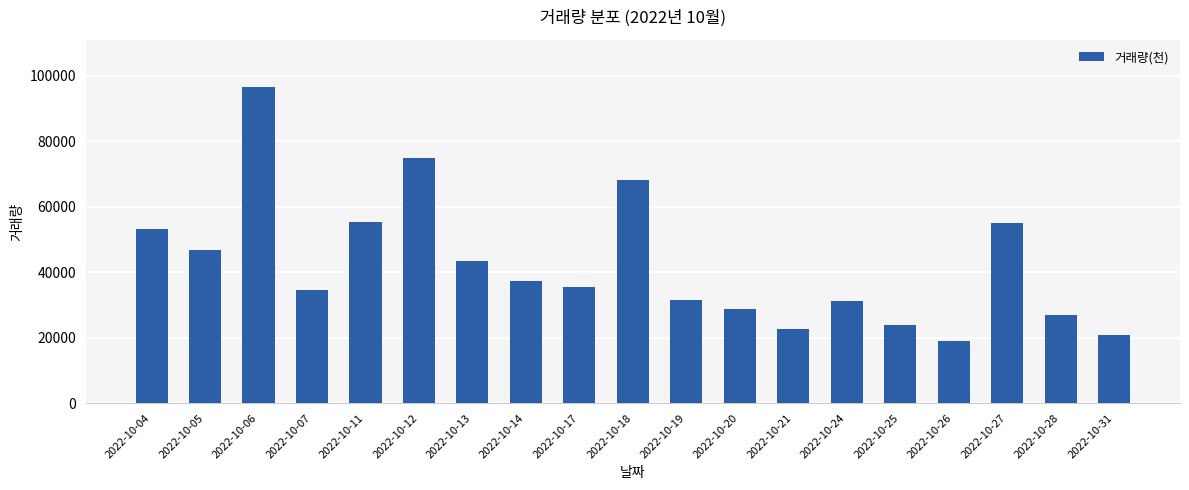

What is the approximate value at 2022-10-11?

55319